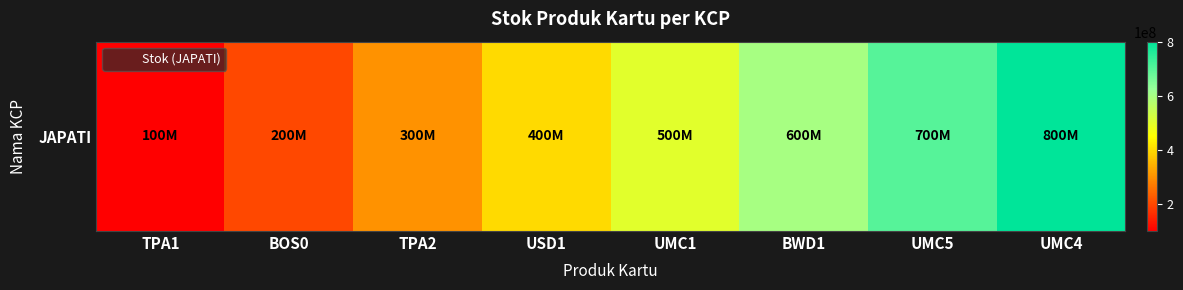

What is the change in value from BWD1 to UMC5?

+100000000